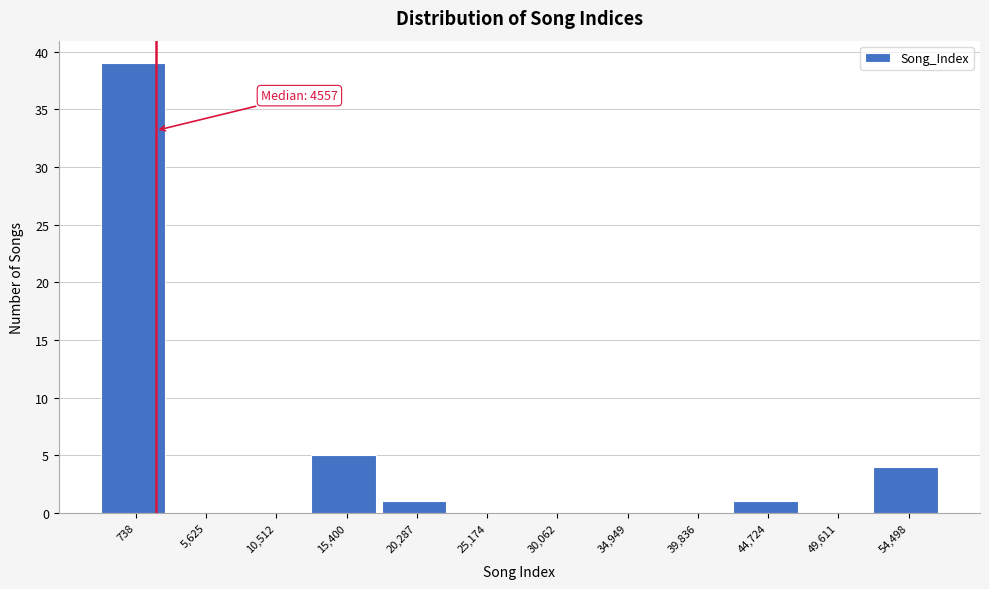

Reading left to right, extract all data points from this chart.

738=39	5,625=0	10,512=0	15,400=5	20,287=1	25,174=0	30,062=0	34,949=0	39,836=0	44,724=1	49,611=0	54,498=4